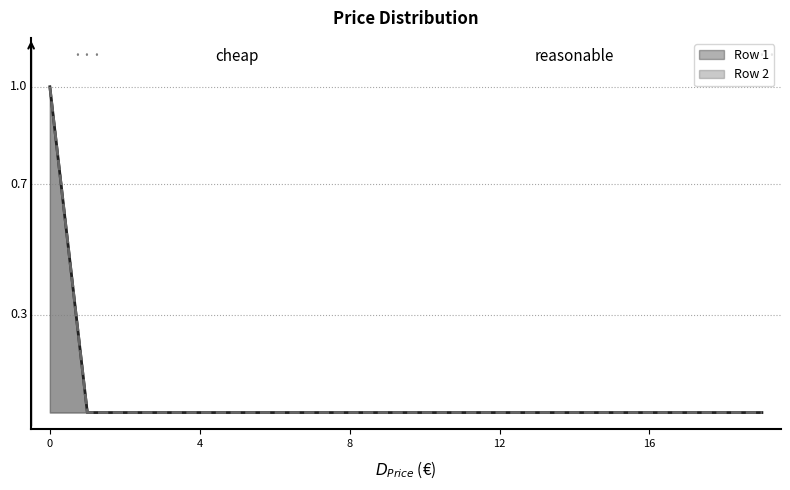

List the series in order of their peak value, highest first.

Row 1, Row 2